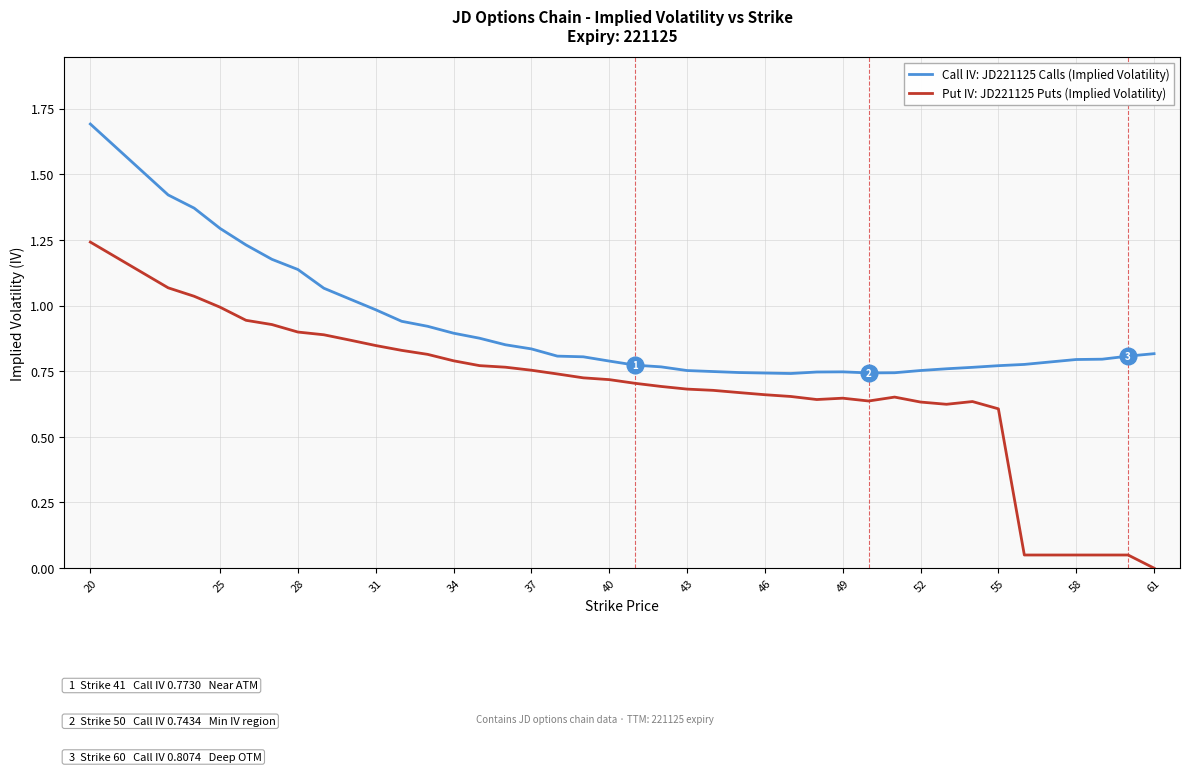

Rank the series by their maximum value, from lowest to highest.

Put IV: JD221125 Puts (Implied Volatility), Call IV: JD221125 Calls (Implied Volatility)